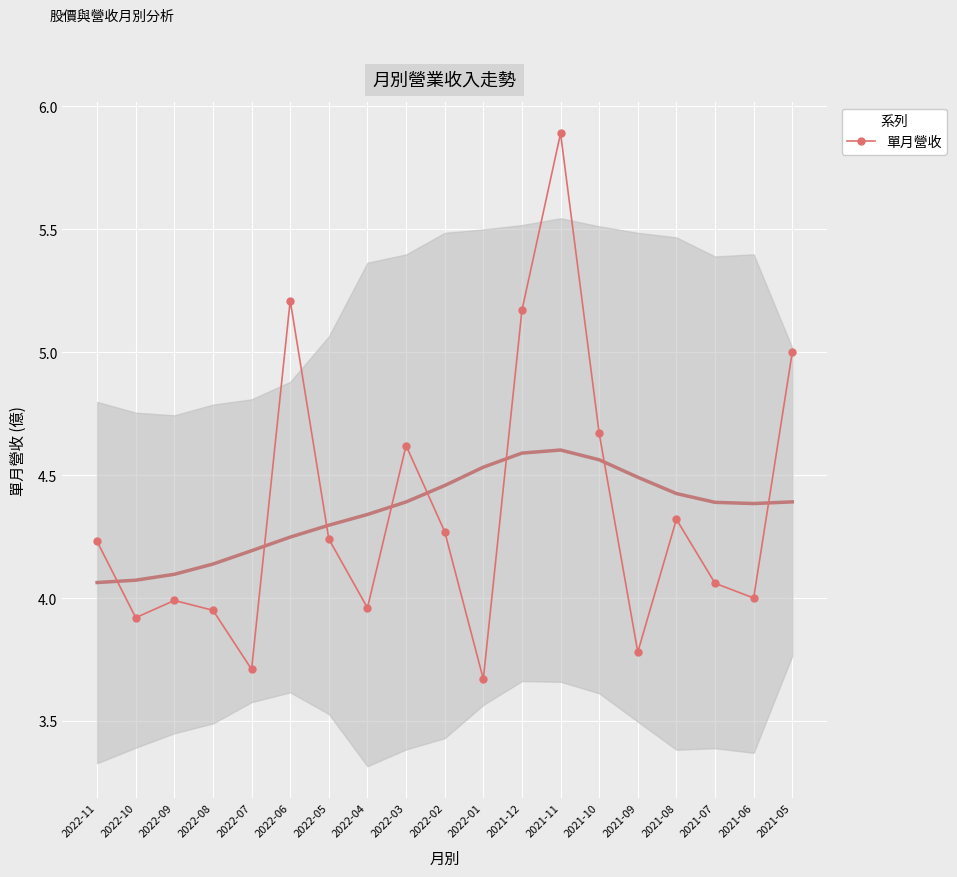

At which label does the data first exceed 4?

2022-11